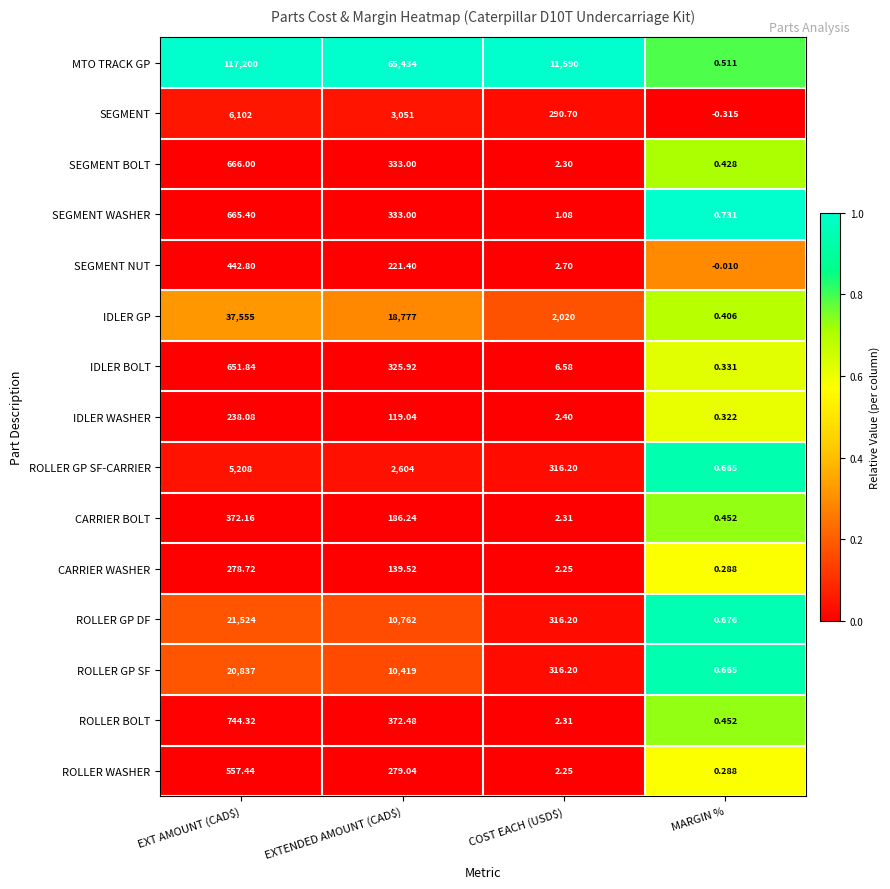

At which category is the sum across all series the highest?

EXT AMOUNT (CAD$)